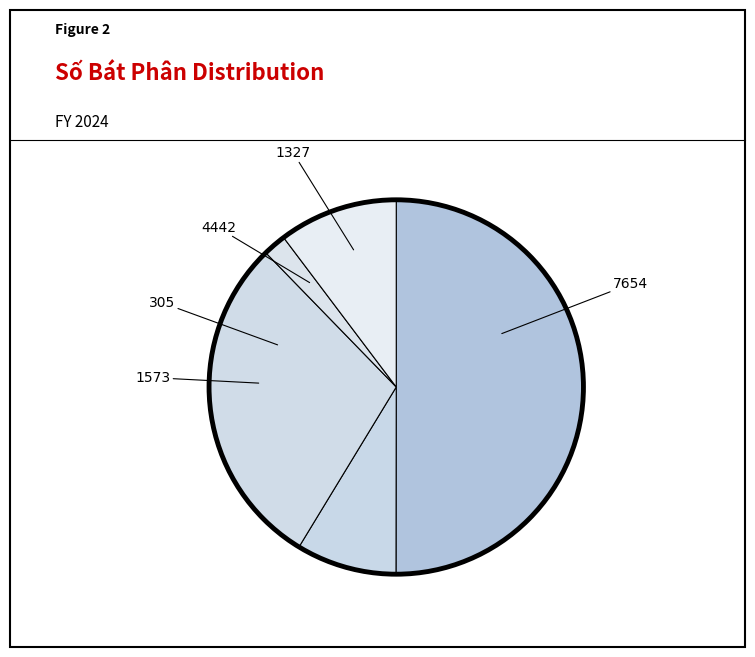

True or false: 1327 accounts for 19% of the total.

False